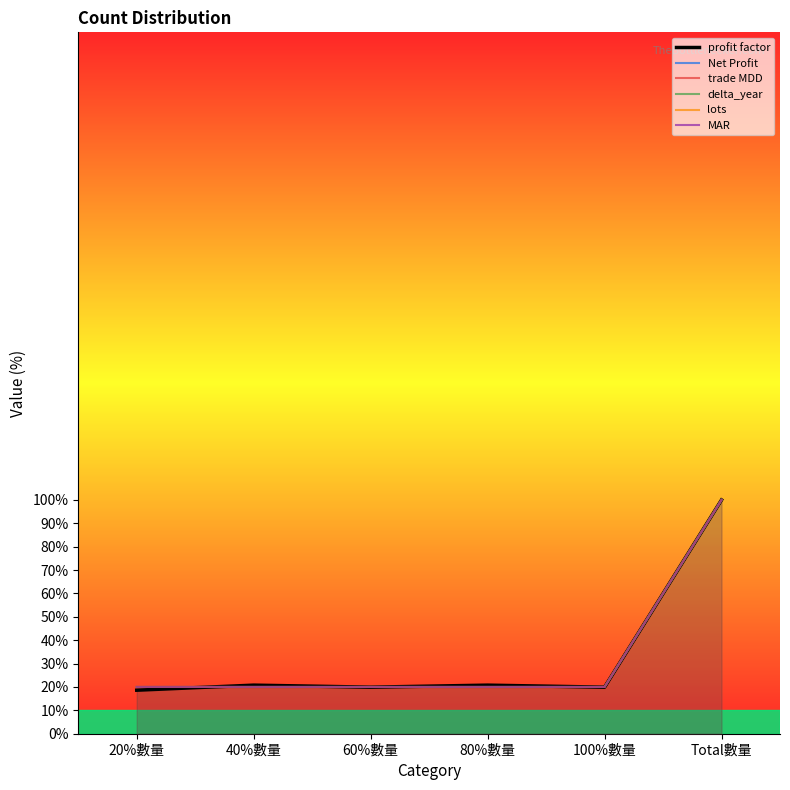

How many lines are shown in the chart?

6